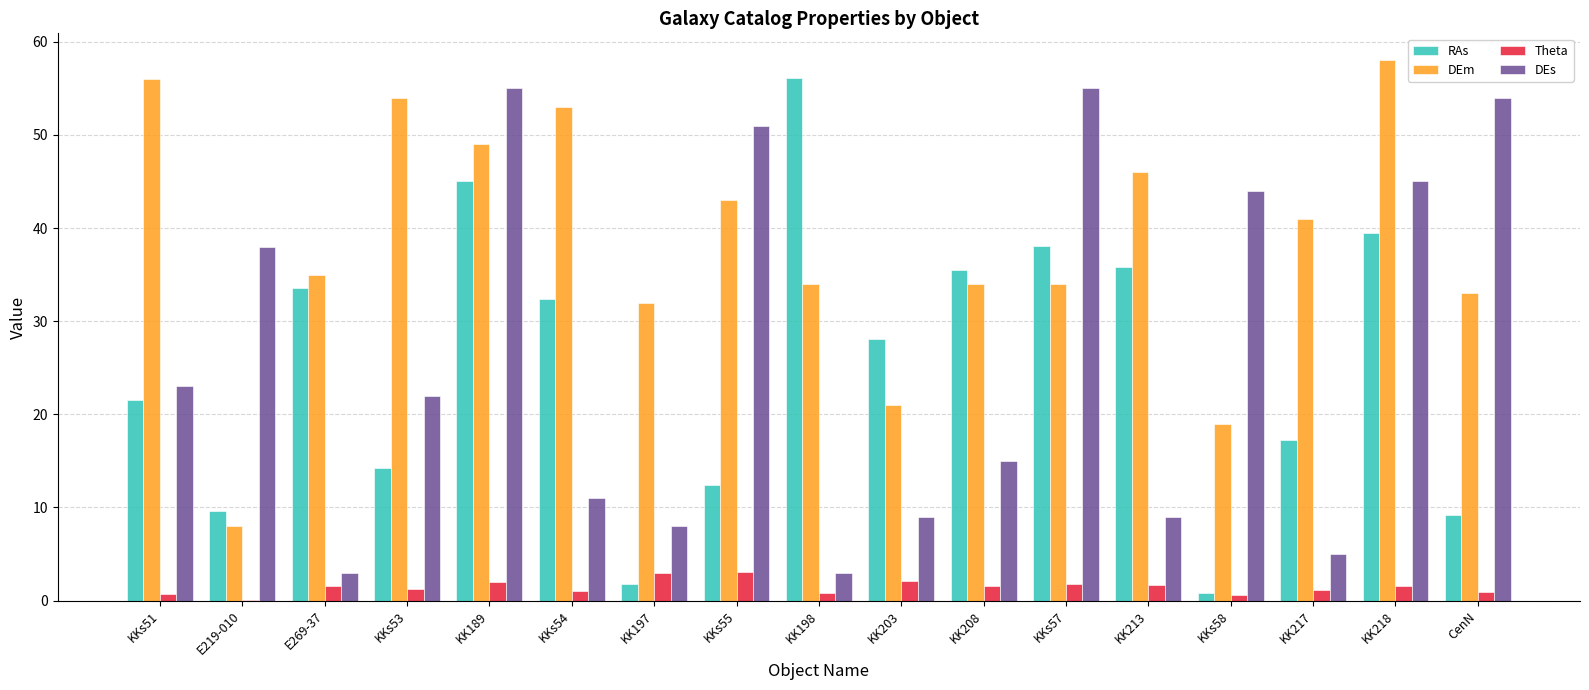

Between KKs53 and KK213, which series saw the biggest shift?

RAs